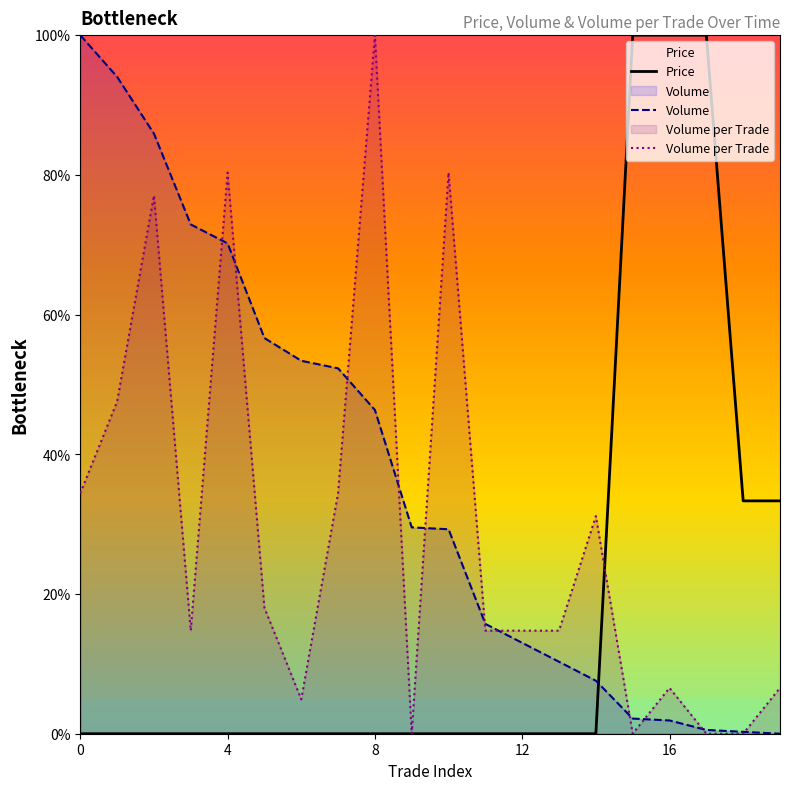

After their last crossing, which series has the higher values: Price or Volume per Trade?

Price